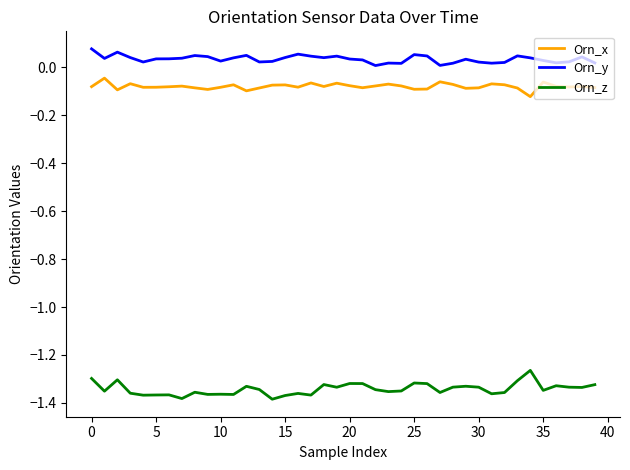

True or false: Orn_x and Orn_z intersect in this chart.

False